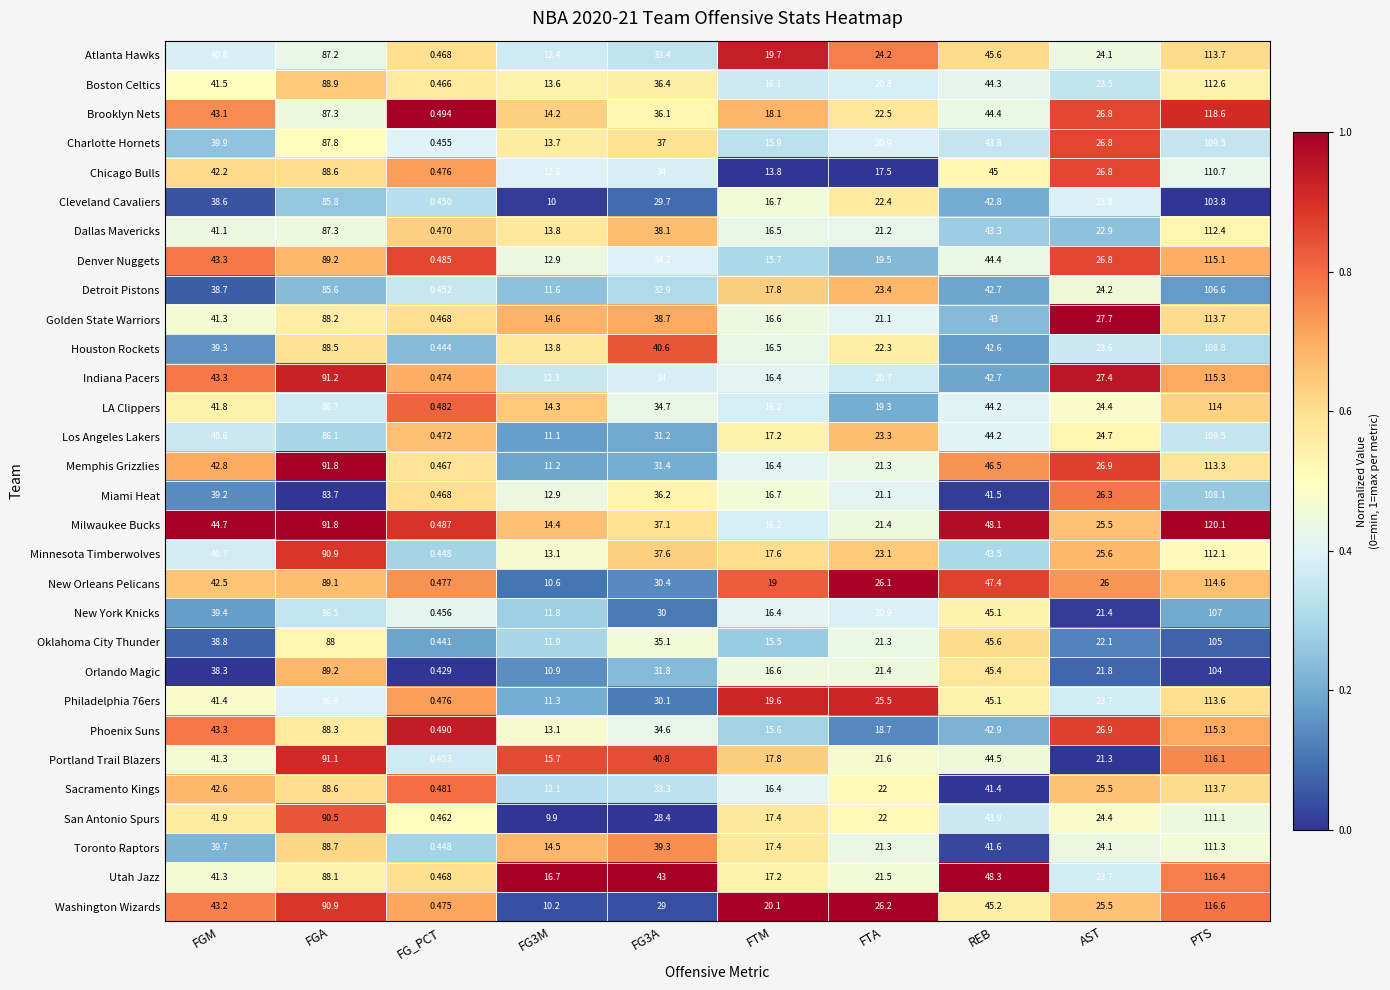

Between FG3M and REB, which series saw the biggest shift?

New Orleans Pelicans